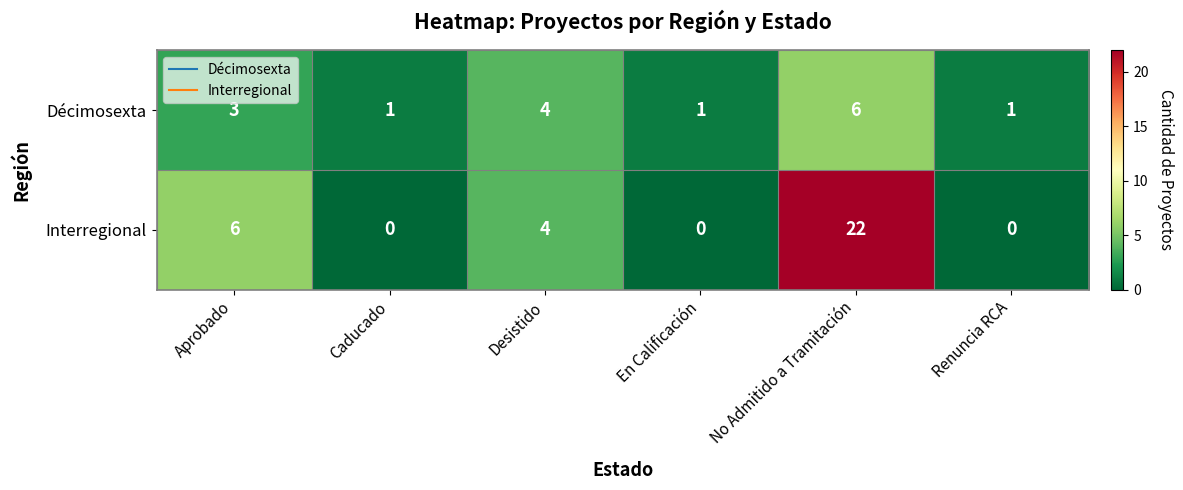

The Interregional series shows 15 at En Calificación. True or false?

False